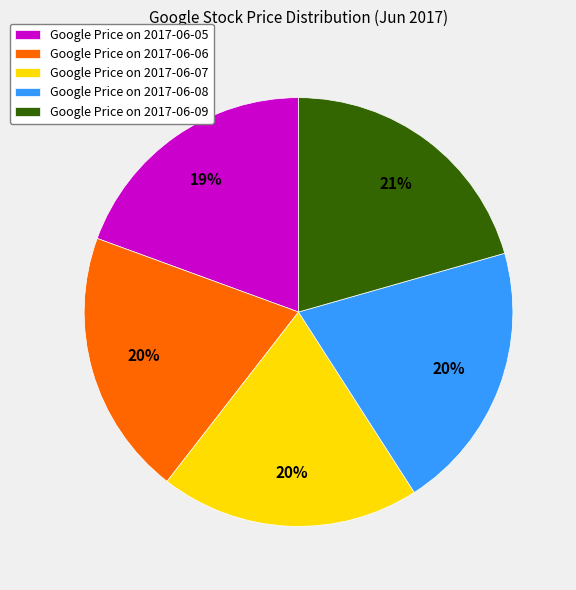

True or false: Google Price on 2017-06-06 accounts for 34% of the total.

False